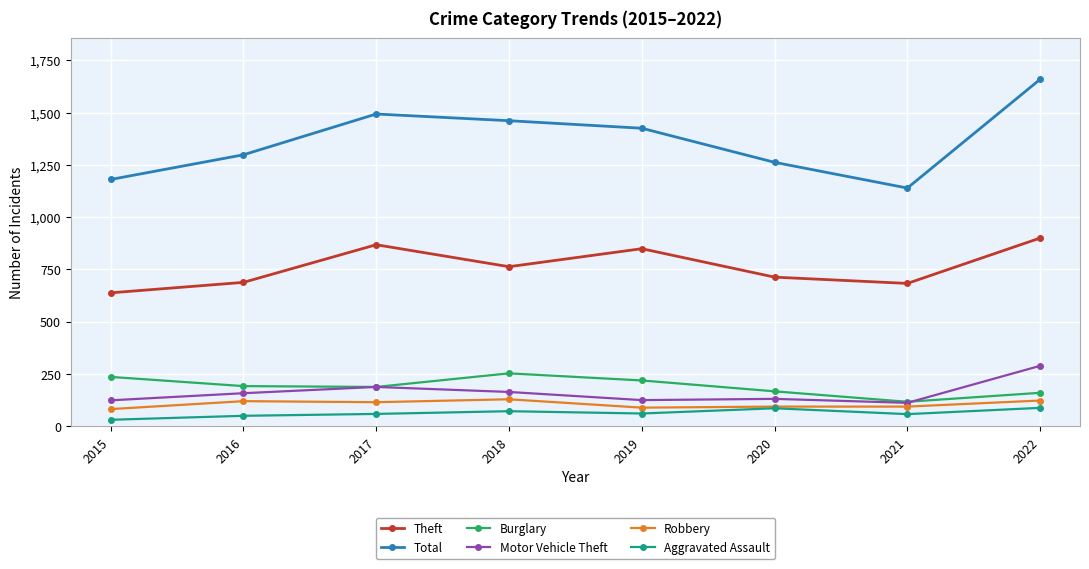

Is it true that Burglary equals 236 at 2015?

True